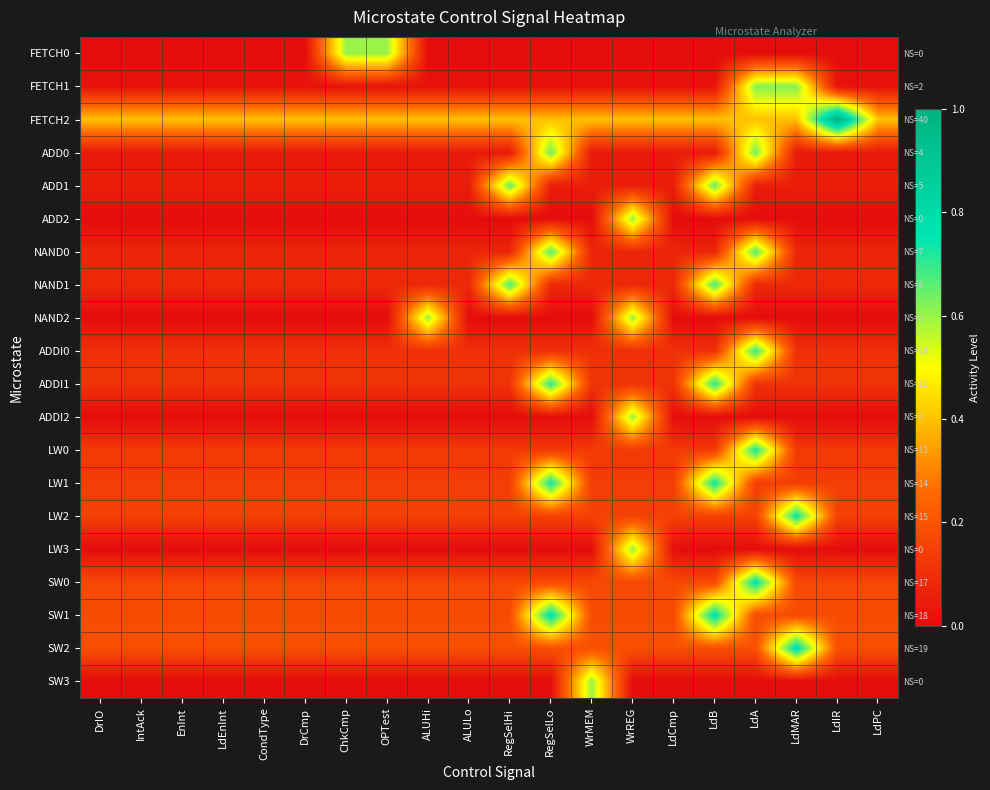

Where is ADD0 nearest to the value 0?

DrIO